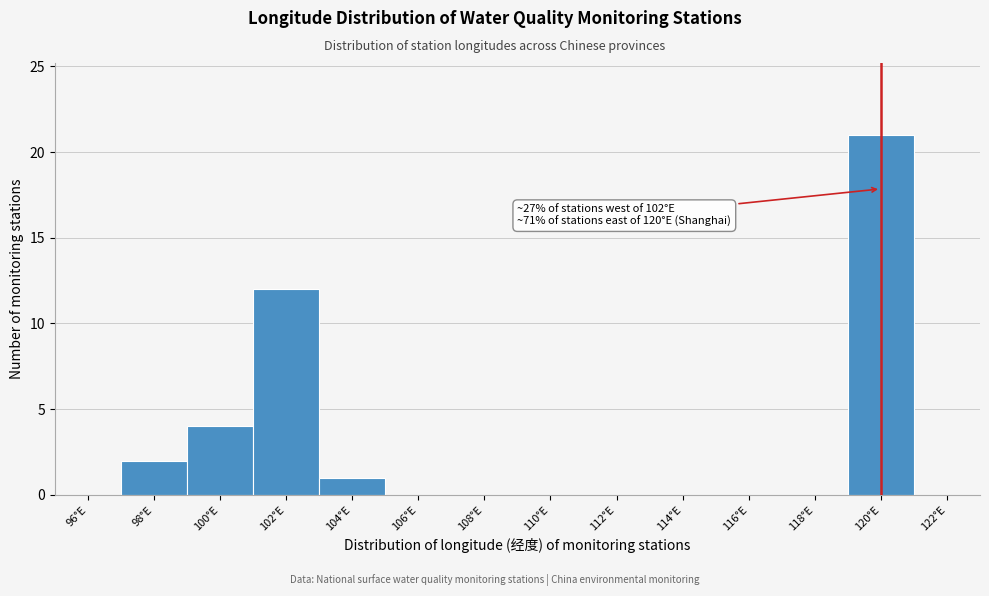

Reading right to left, extract all data points from this chart.

122°E=0	120°E=21	118°E=0	116°E=0	114°E=0	112°E=0	110°E=0	108°E=0	106°E=0	104°E=1	102°E=12	100°E=4	98°E=2	96°E=0